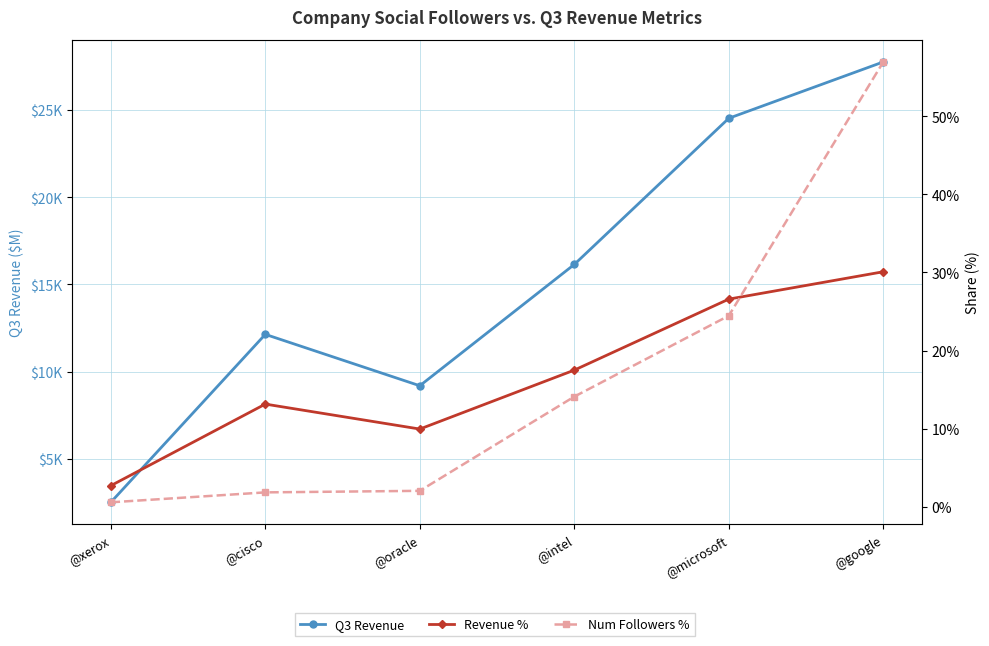

Does the chart have visible grid lines?

Yes